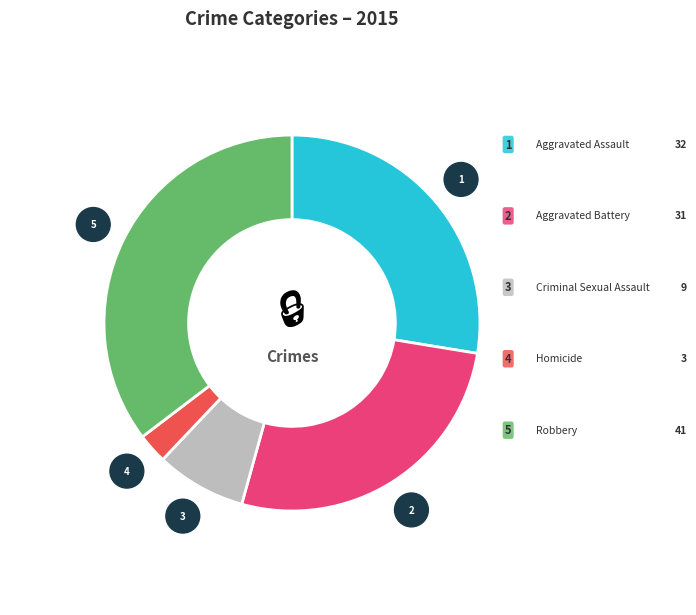

Does any single category account for the majority?

No